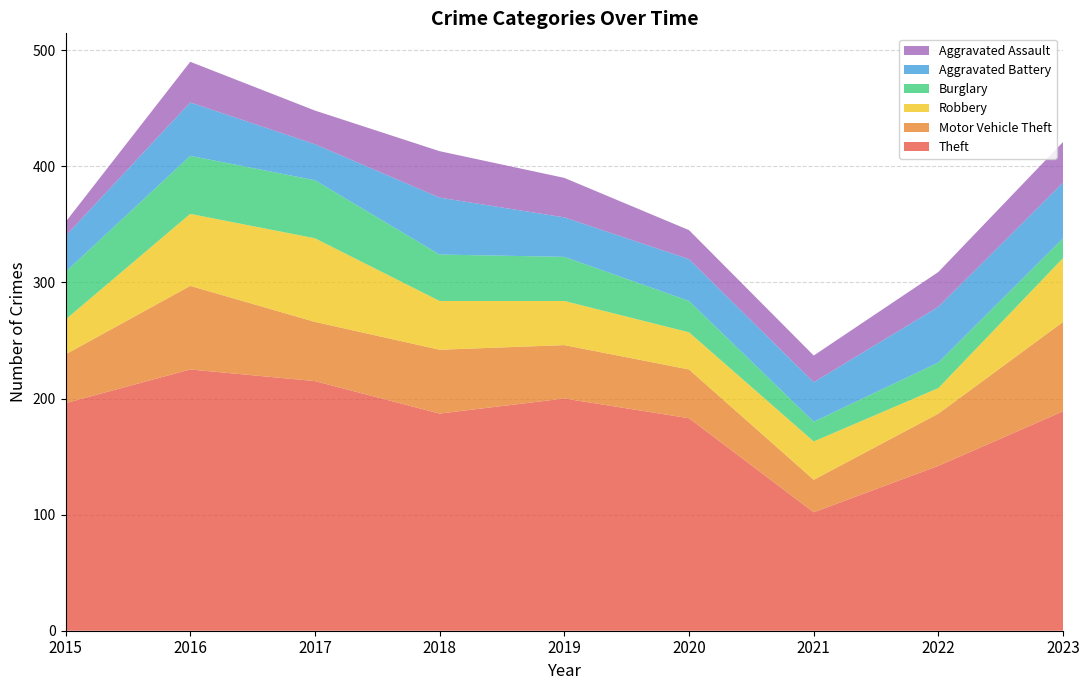

Reading left to right, what are all the values shown in this chart?

Theft: 196	225	215	187	200	183	102	142	189
Motor Vehicle Theft: 42	72	51	55	46	42	28	45	77
Robbery: 30	62	72	42	38	32	33	22	55
Burglary: 41	50	50	40	38	27	17	22	17
Aggravated Battery: 31	46	31	49	34	36	34	48	48
Aggravated Assault: 12	35	29	40	34	25	23	30	35